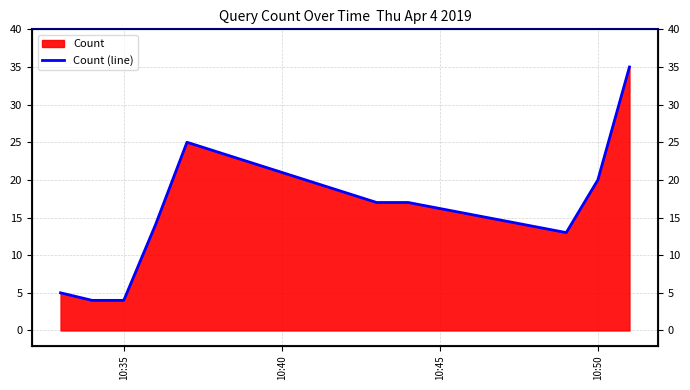

How many lines are shown in the chart?

1